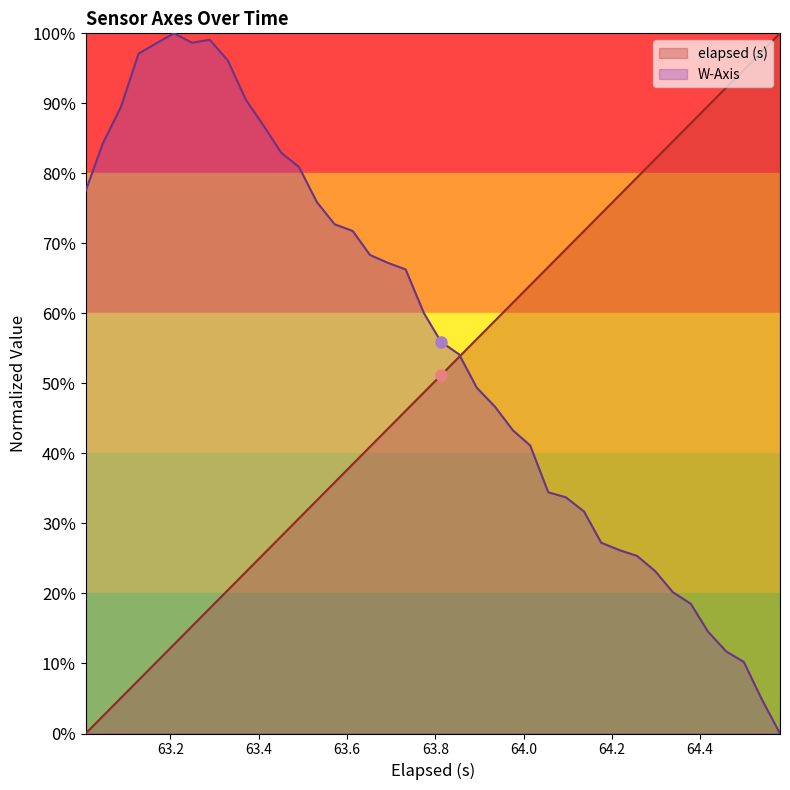

What is the maximum value shown in the chart?

100.0